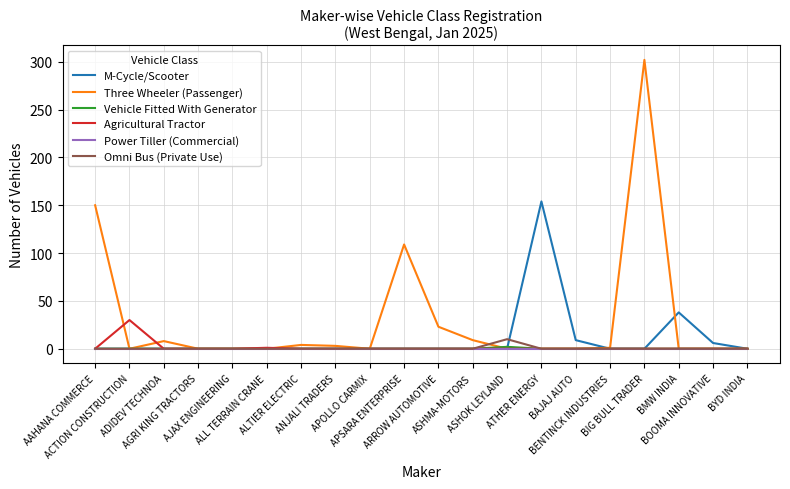

Which series has the largest total across all categories?

Three Wheeler (Passenger)